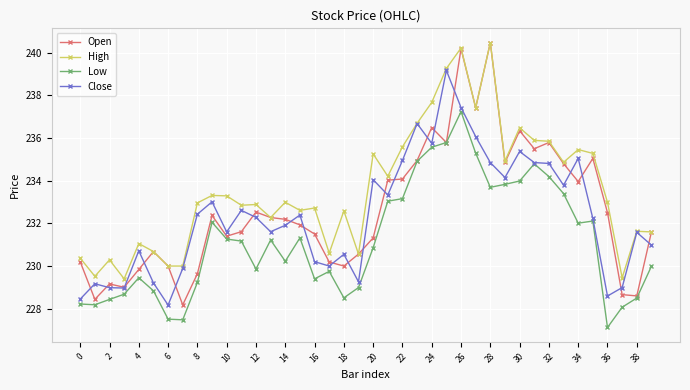

What is the minimum value shown in the chart?

227.1